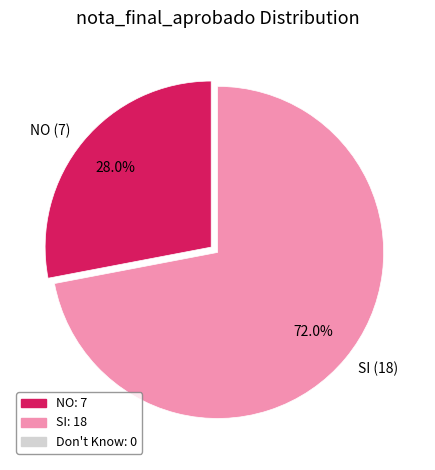

Which has a higher value, NO or SI?

SI